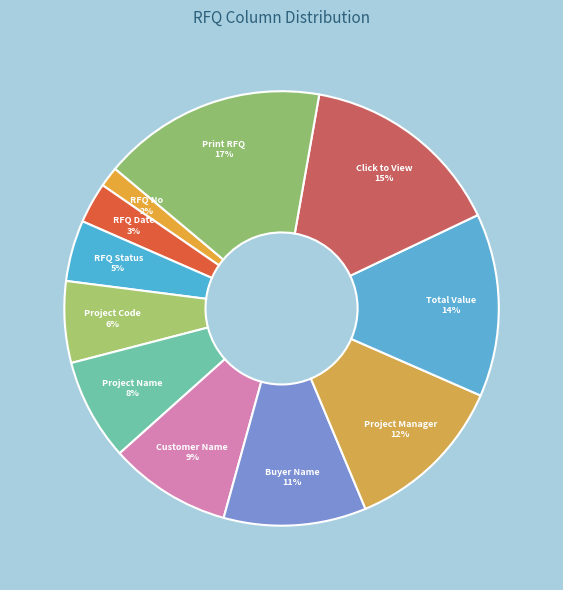

To the nearest percent, what is the combined percentage of Project Manager and RFQ No?

14%